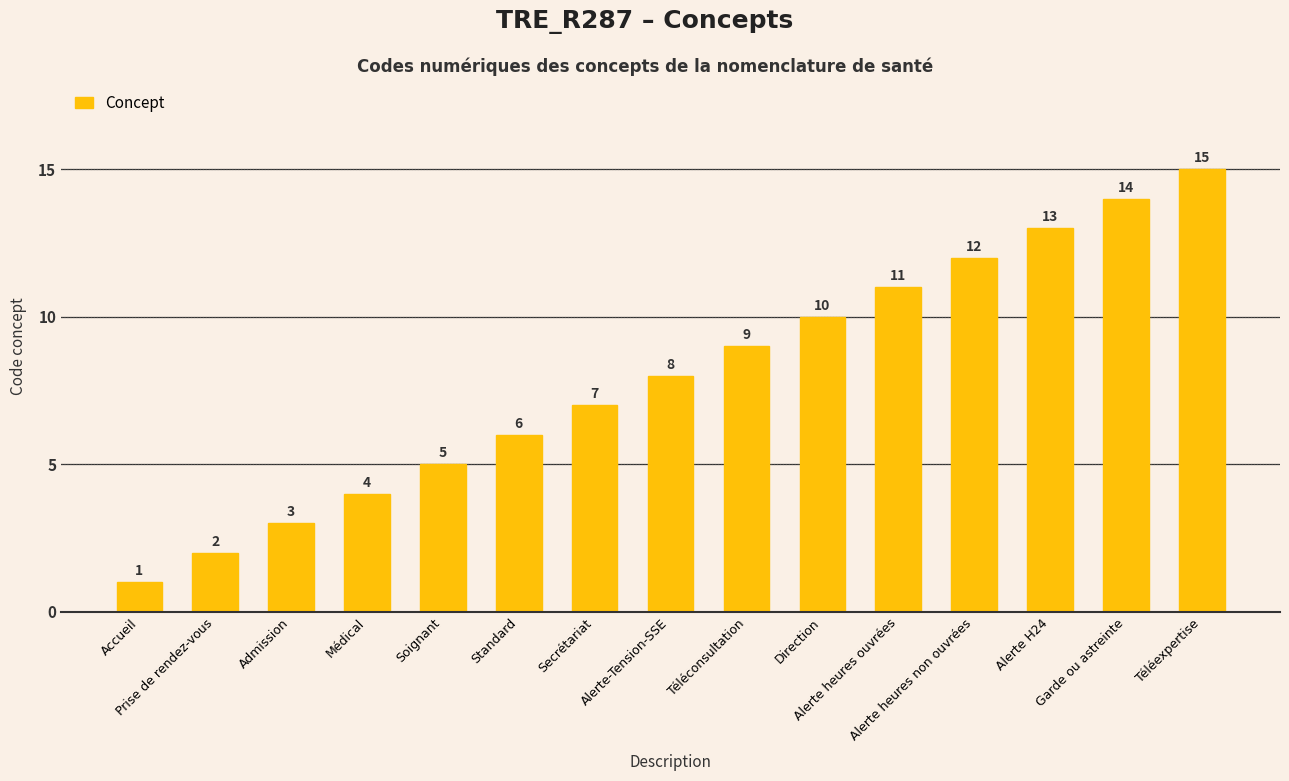

What is the minimum value shown in the chart?

1